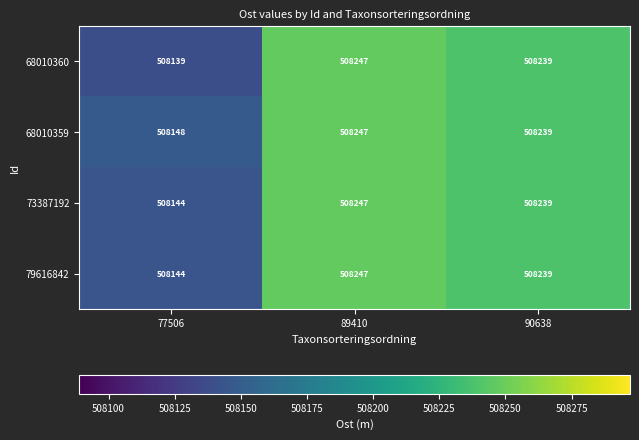

Reading left to right, transcribe all the data shown in this chart.

68010360: 508139	508247	508239
68010359: 508148	508247	508239
73387192: 508144	508247	508239
79616842: 508144	508247	508239